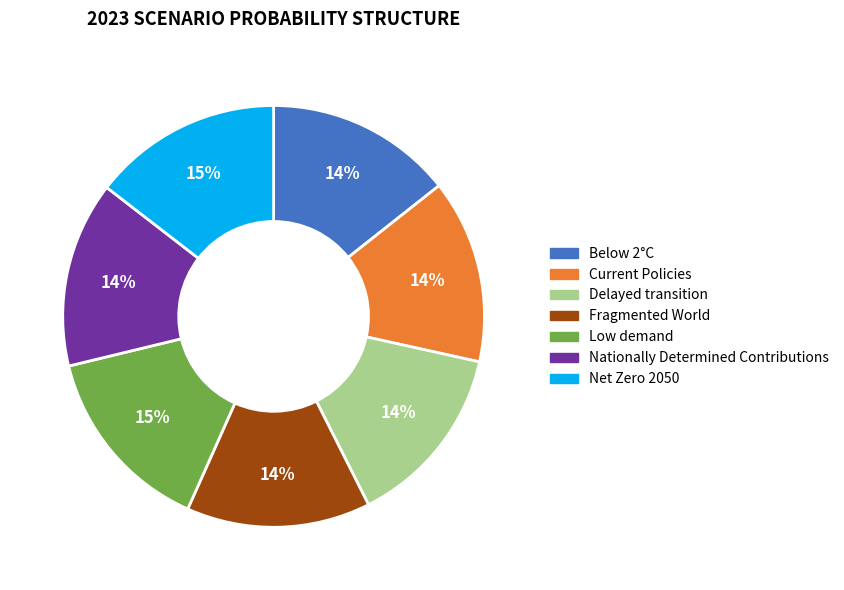

True or false: Fragmented World accounts for 2% of the total.

False